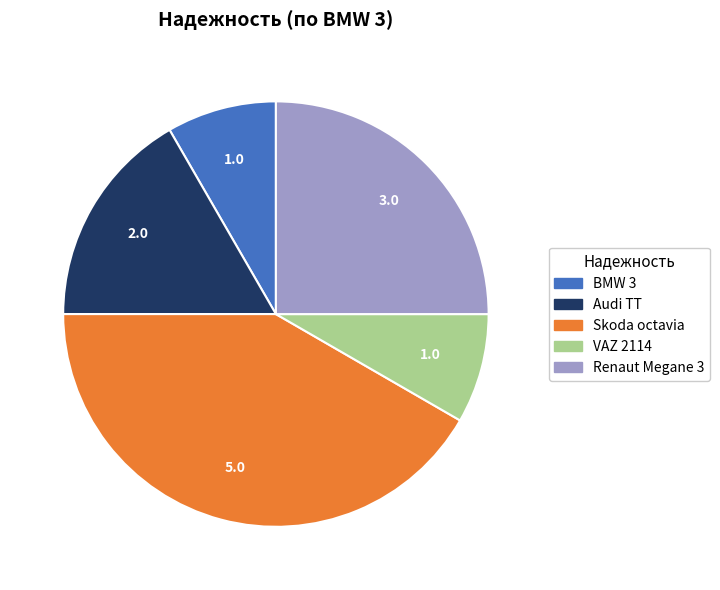

Does Skoda octavia account for over 50% of the chart?

No